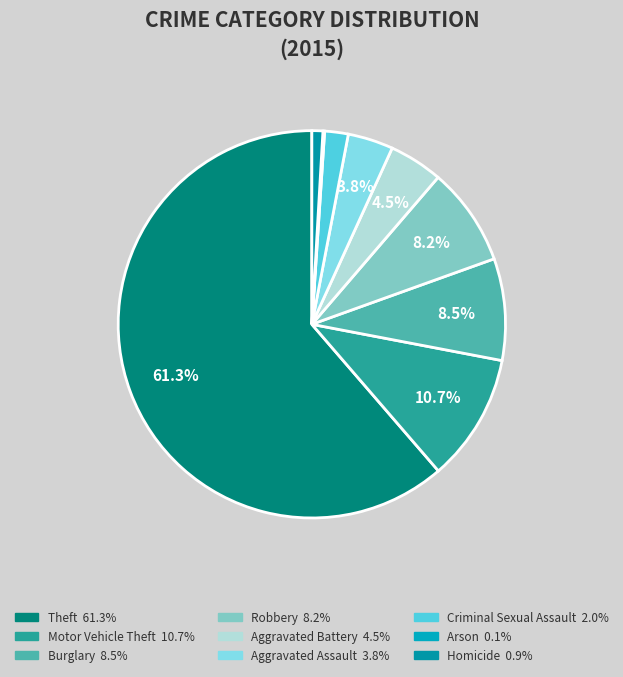

To the nearest percent, what is the difference between the largest and smallest slice percentages?

61%